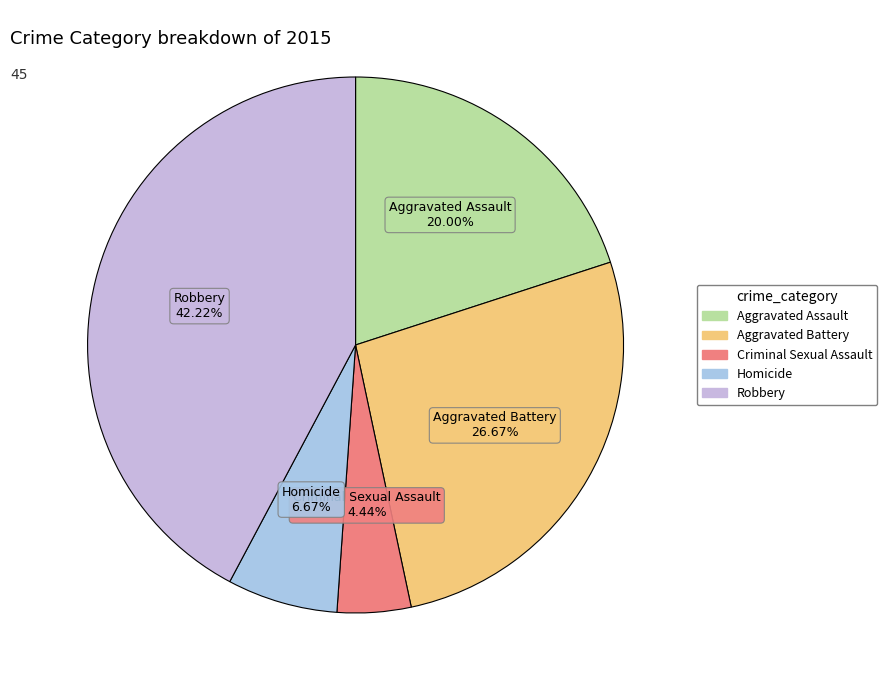

True or false: Aggravated Battery accounts for 27% of the total.

True